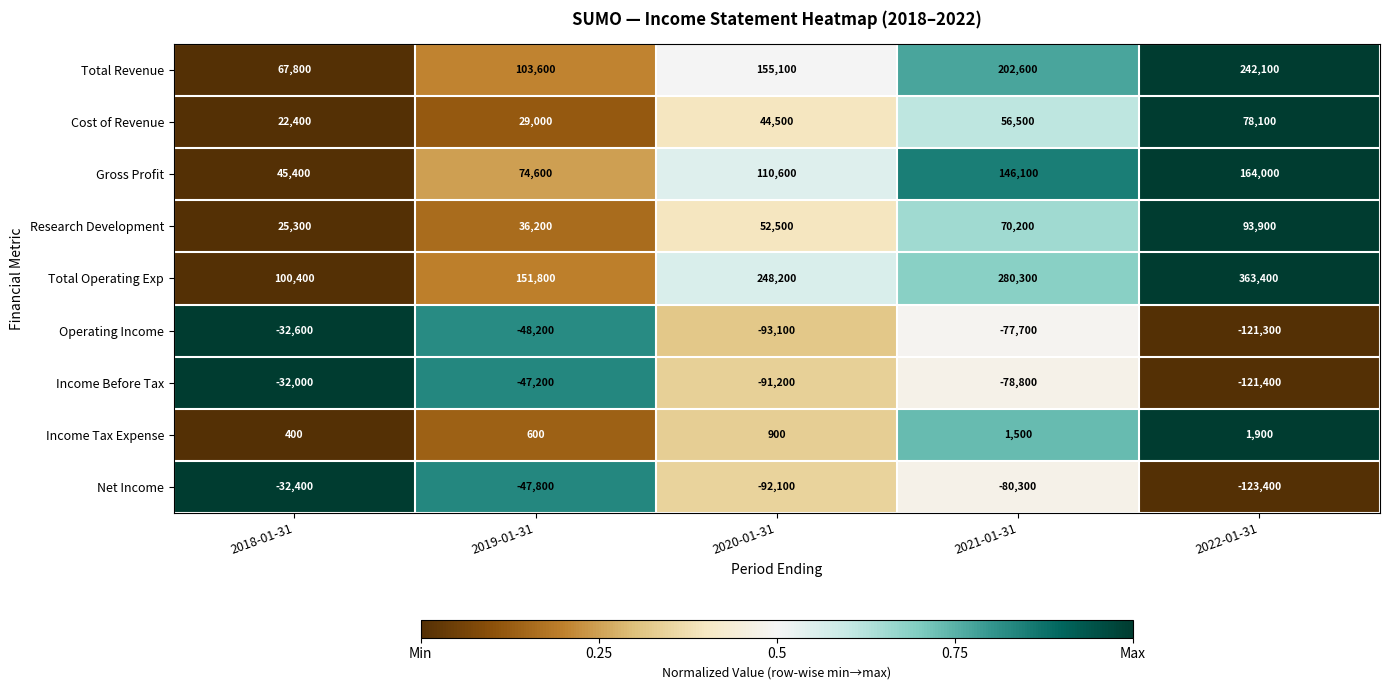

List the labels in order of Net Income value, largest first.

2018-01-31, 2019-01-31, 2021-01-31, 2020-01-31, 2022-01-31